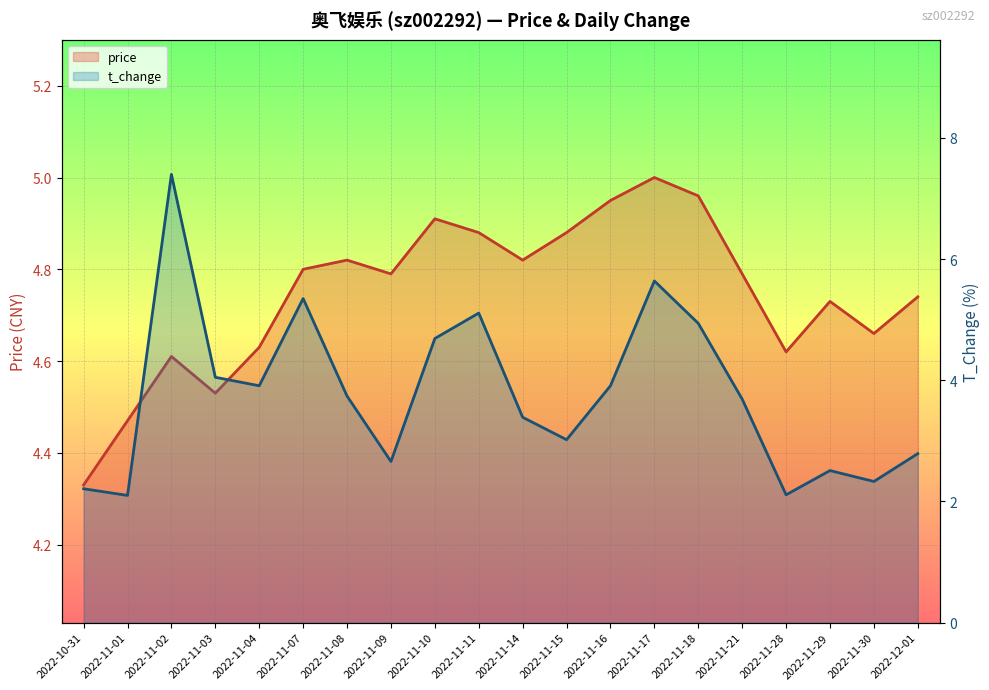

Rank the series by their maximum value, from highest to lowest.

t_change, price